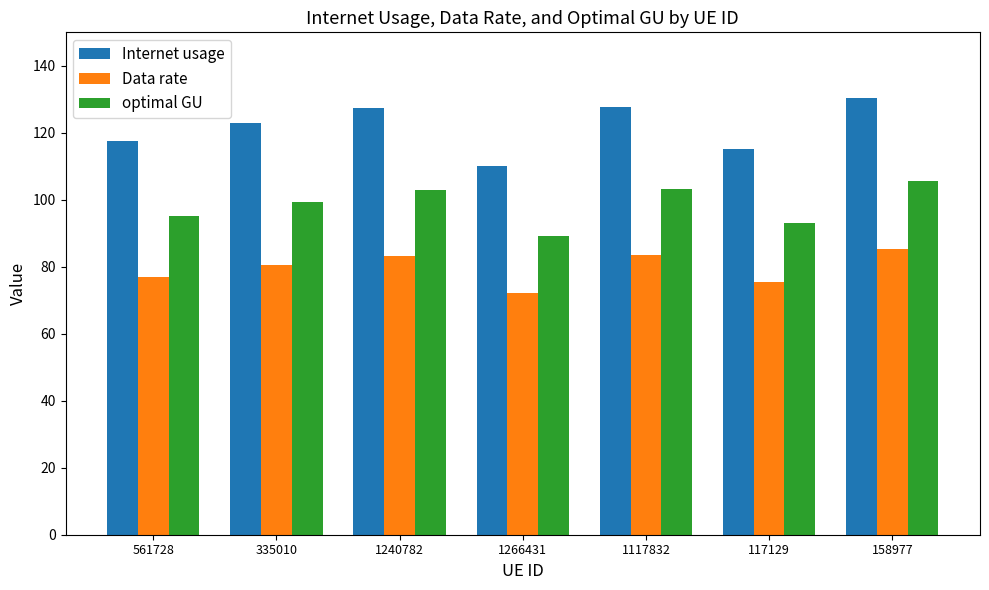

What is the approximate value of optimal GU at 158977?

105.5